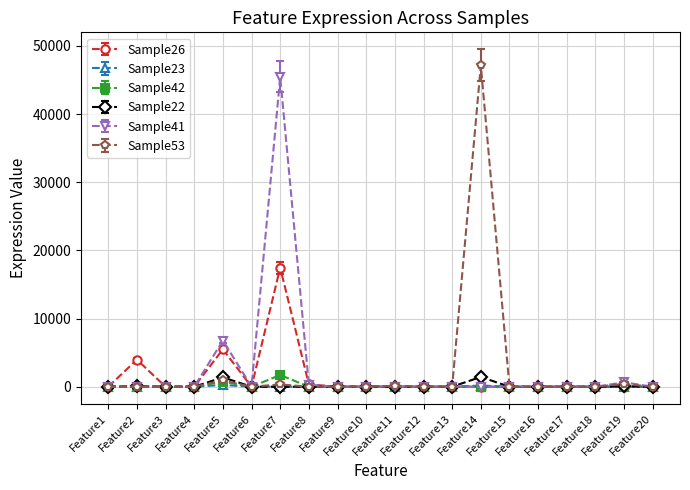

What is the greatest value displayed?

47152